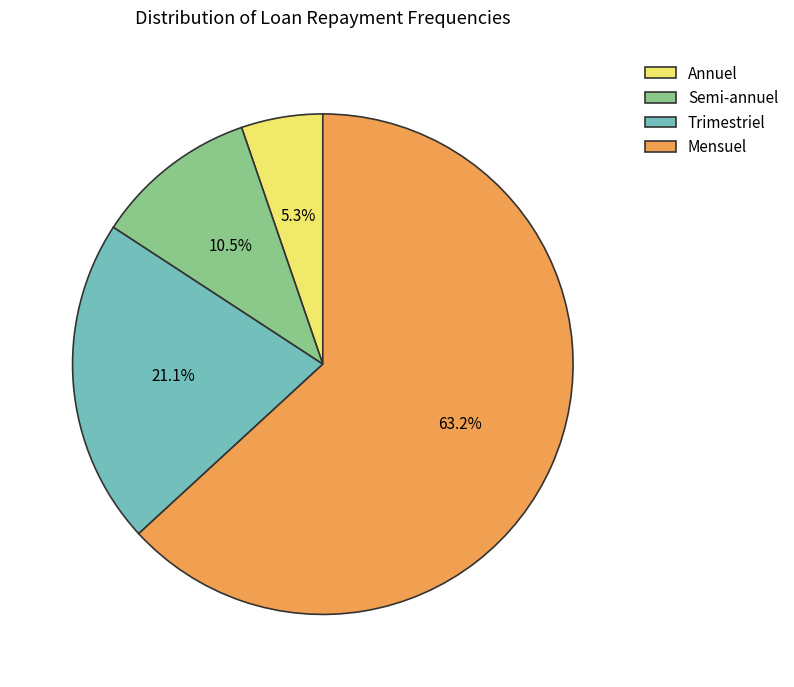

Count the number of slices in the pie.

4